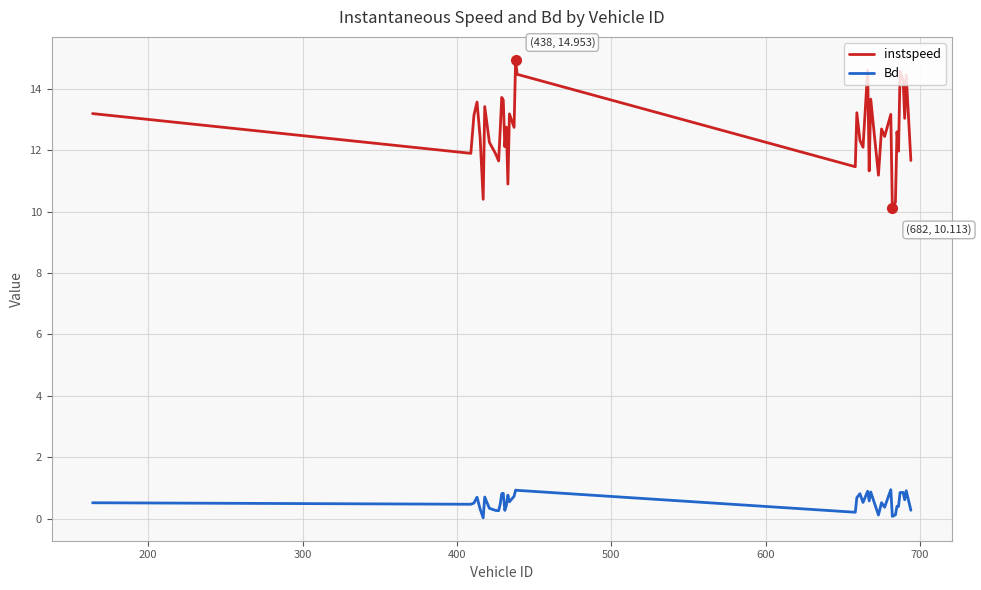

Rank the series by their average value, from lowest to highest.

Bd, instspeed